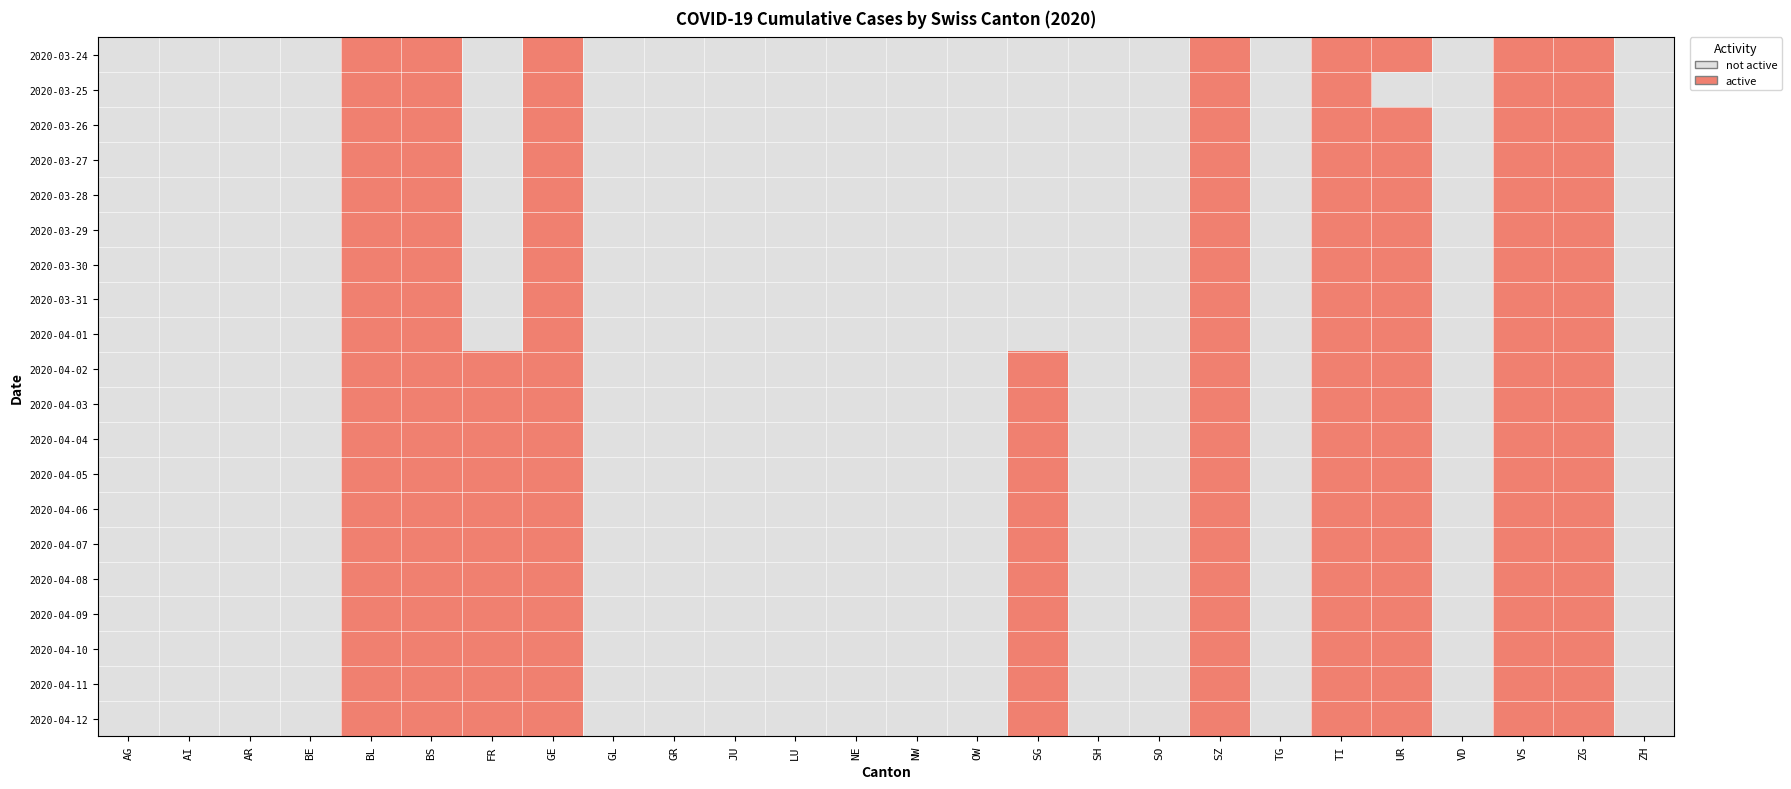

Rank the series at AI from highest to lowest value.

2020-03-24, 2020-03-25, 2020-03-26, 2020-03-27, 2020-03-28, 2020-03-29, 2020-03-30, 2020-03-31, 2020-04-01, 2020-04-02, 2020-04-03, 2020-04-04, 2020-04-05, 2020-04-06, 2020-04-07, 2020-04-08, 2020-04-09, 2020-04-10, 2020-04-11, 2020-04-12